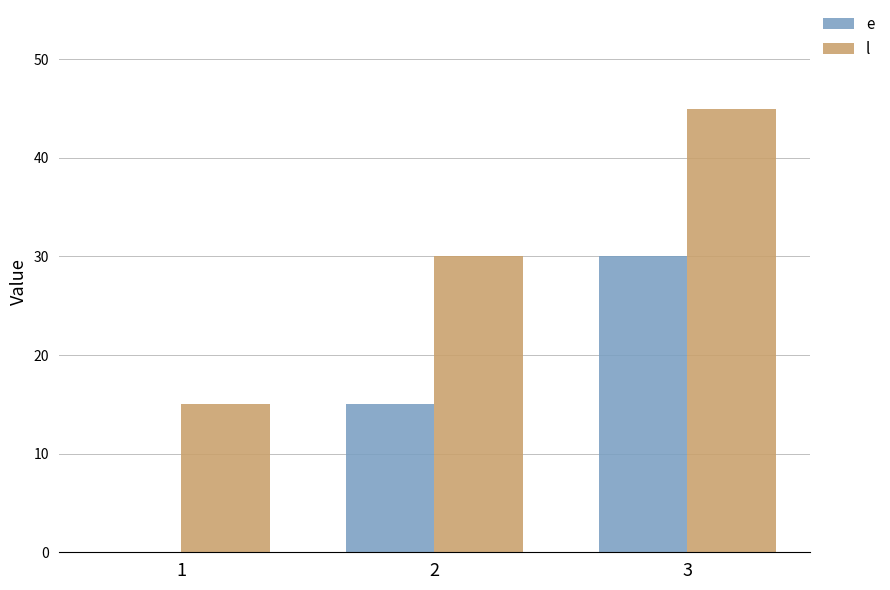

Is it true that l equals 81 at 3?

False